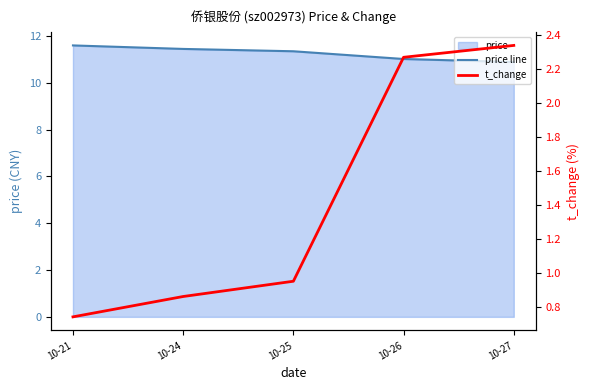

List the series in order of their overall mean, highest first.

price line, t_change